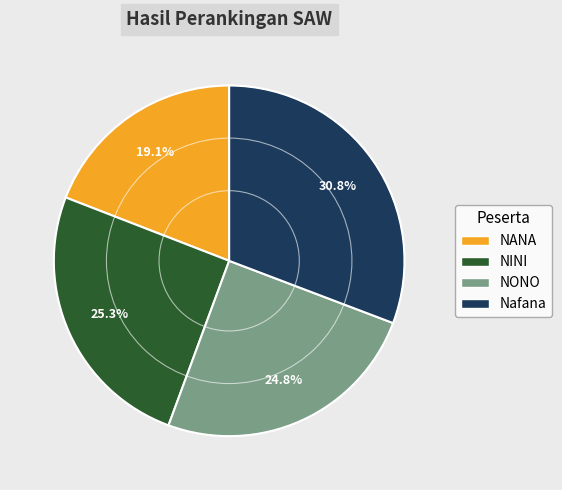

Which has a higher value, NONO or NANA?

NONO